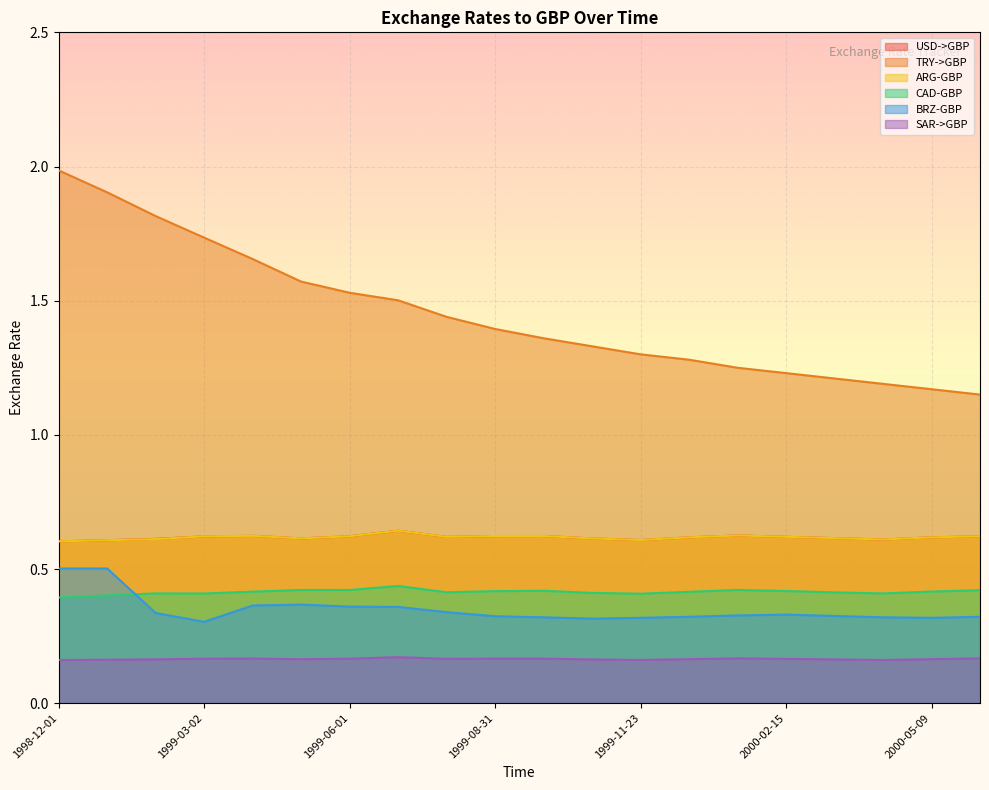

What is the minimum value shown in the chart?

0.2